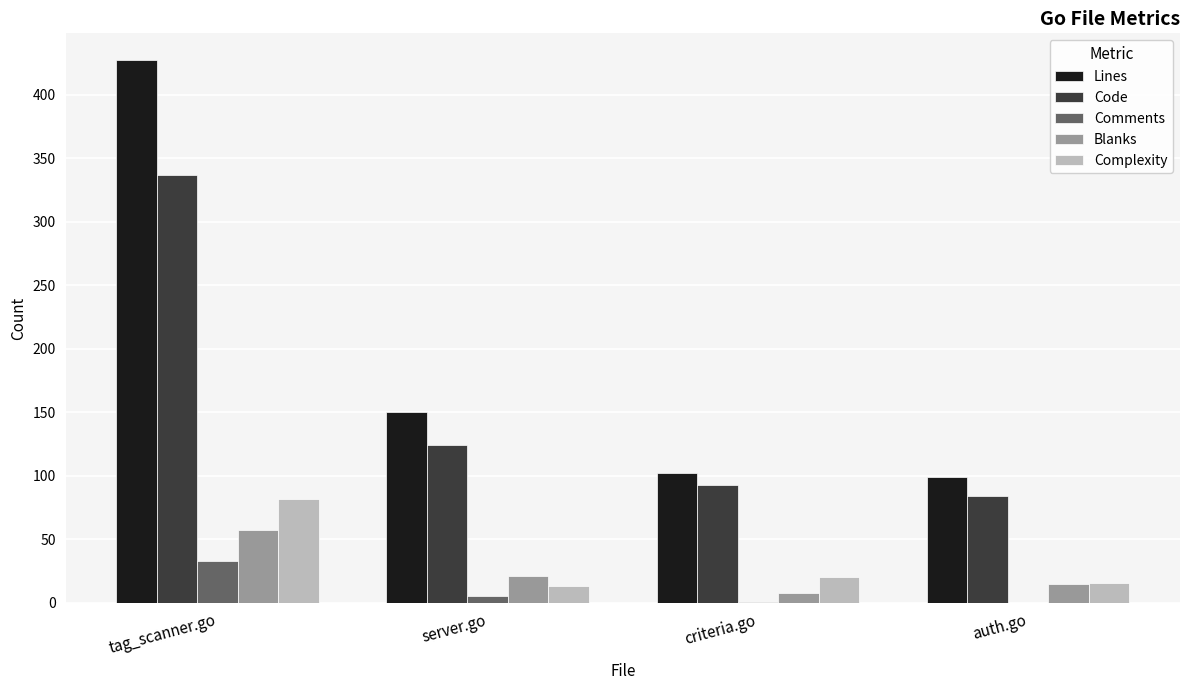

Where is Blanks nearest to the value 32?

server.go